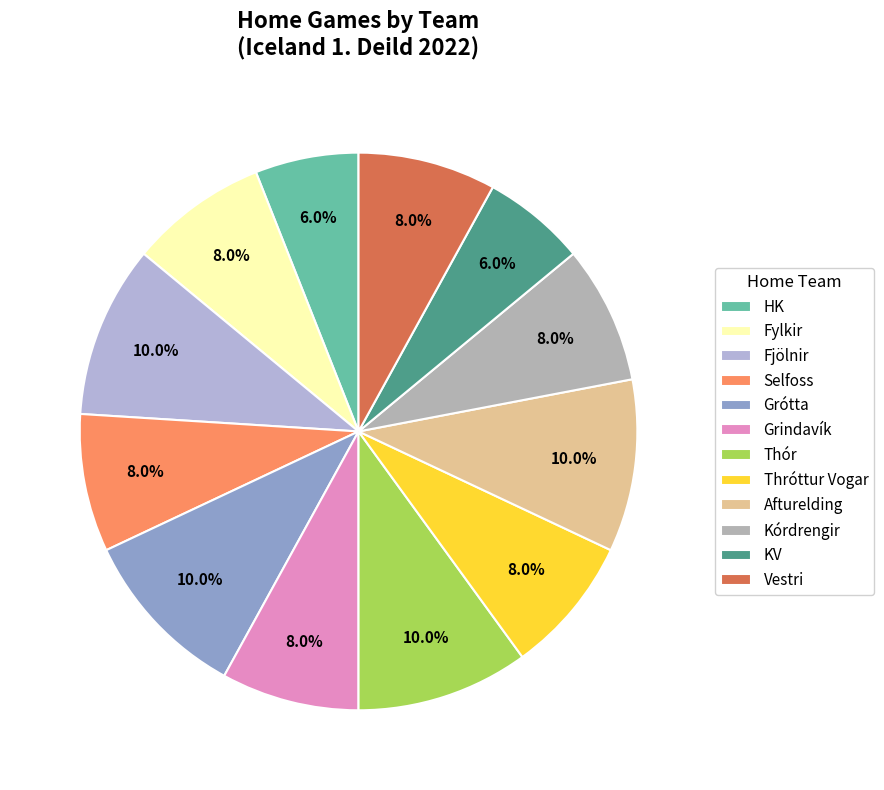

How many slices are in this pie chart?

12